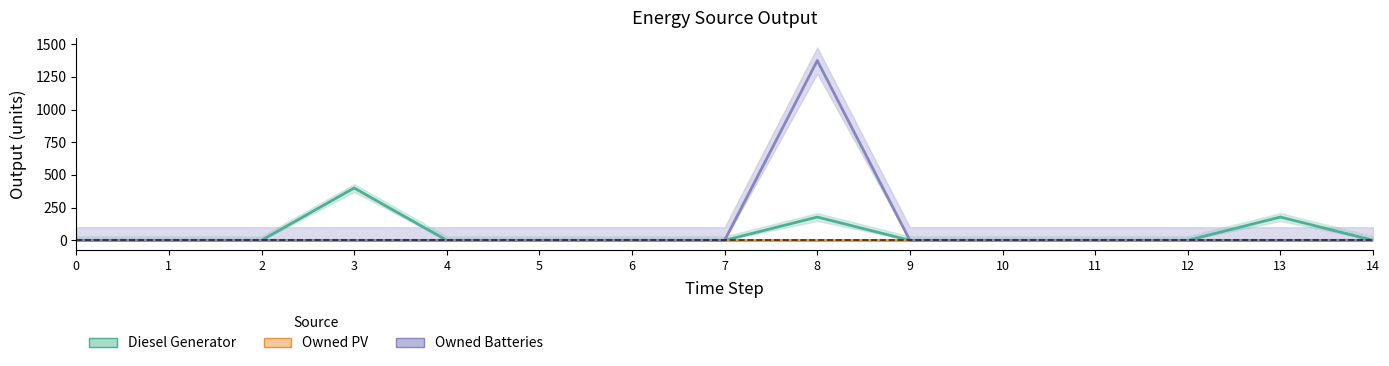

Reading left to right, extract all data points from this chart.

Diesel Generator: 0	0	0	400	0	0	0	0	178	0	0	0	0	178	0
Owned PV: 0	0	0	0	0	0	0	0	0	0	0	0	0	0	0
Owned Batteries: 0	0	0	0	0	0	0	0	1374	0	0	0	0	0	0